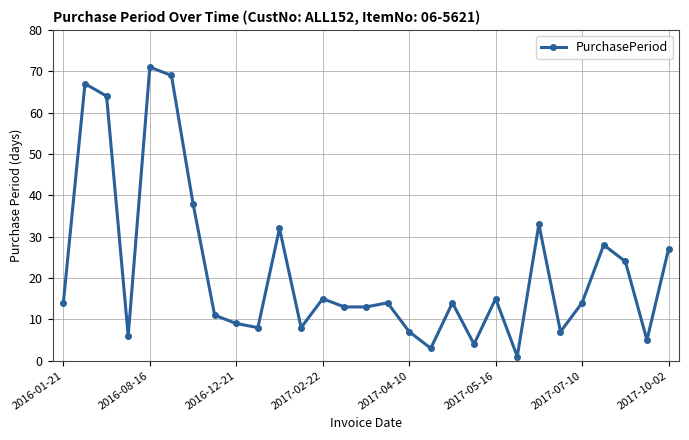

How many data points does each series have?

29